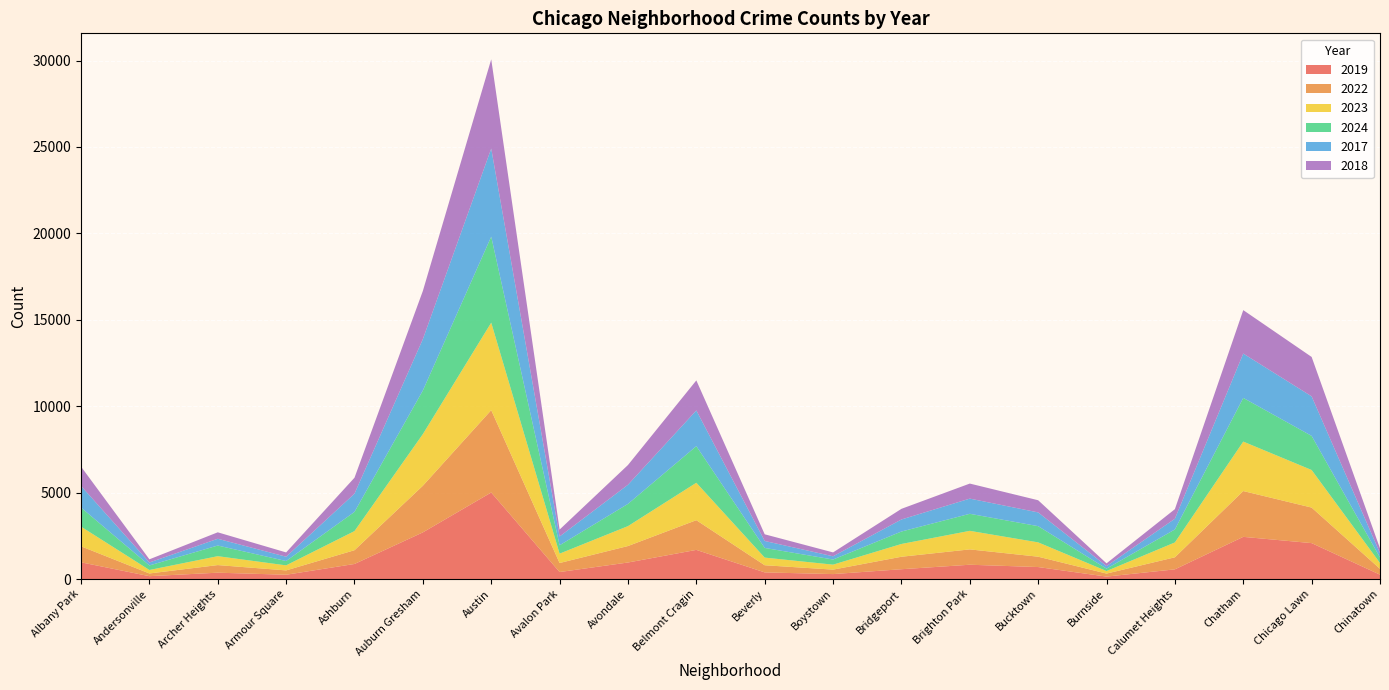

Reading left to right, extract all data points from this chart.

2019: Albany Park=968	Andersonville=166	Archer Heights=368	Armour Square=249	Ashburn=872	Auburn Gresham=2700	Austin=5008	Avalon Park=405	Avondale=957	Belmont Cragin=1687	Beverly=385	Boystown=287	Bridgeport=568	Brighton Park=828	Bucktown=694	Burnside=142	Calumet Heights=561	Chatham=2441	Chicago Lawn=2079	Chinatown=253
2022: Albany Park=926	Andersonville=157	Archer Heights=440	Armour Square=251	Ashburn=797	Auburn Gresham=2698	Austin=4763	Avalon Park=522	Avondale=953	Belmont Cragin=1719	Beverly=414	Boystown=258	Bridgeport=722	Brighton Park=888	Bucktown=599	Burnside=175	Calumet Heights=698	Chatham=2650	Chicago Lawn=2056	Chinatown=338
2023: Albany Park=1138	Andersonville=201	Archer Heights=515	Armour Square=291	Ashburn=1106	Auburn Gresham=2988	Austin=5064	Avalon Park=542	Avondale=1152	Belmont Cragin=2165	Beverly=442	Boystown=288	Bridgeport=739	Brighton Park=1073	Bucktown=829	Burnside=146	Calumet Heights=860	Chatham=2862	Chicago Lawn=2174	Chinatown=335
2024: Albany Park=1104	Andersonville=263	Archer Heights=616	Armour Square=251	Ashburn=1111	Auburn Gresham=2523	Austin=4976	Avalon Park=484	Avondale=1286	Belmont Cragin=2118	Beverly=559	Boystown=296	Bridgeport=720	Brighton Park=986	Bucktown=938	Burnside=140	Calumet Heights=751	Chatham=2527	Chicago Lawn=1973	Chinatown=321
2017: Albany Park=1252	Andersonville=171	Archer Heights=391	Armour Square=250	Ashburn=1053	Auburn Gresham=2973	Austin=5096	Avalon Park=508	Avondale=1107	Belmont Cragin=2066	Beverly=403	Boystown=188	Bridgeport=697	Brighton Park=879	Bucktown=795	Burnside=145	Calumet Heights=620	Chatham=2566	Chicago Lawn=2288	Chinatown=253
2018: Albany Park=1117	Andersonville=184	Archer Heights=374	Armour Square=248	Ashburn=924	Auburn Gresham=2787	Austin=5163	Avalon Park=401	Avondale=1142	Belmont Cragin=1738	Beverly=386	Boystown=224	Bridgeport=616	Brighton Park=870	Bucktown=704	Burnside=160	Calumet Heights=554	Chatham=2513	Chicago Lawn=2280	Chinatown=273